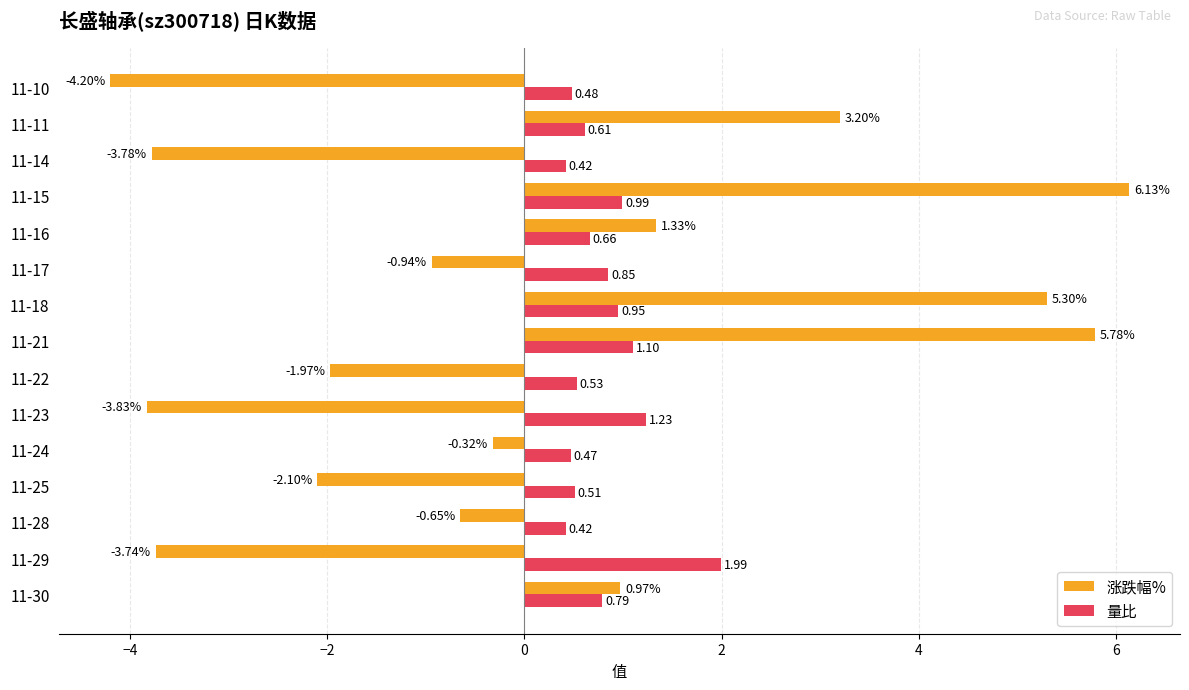

Rank the series by their maximum value, from highest to lowest.

涨跌幅%, 量比